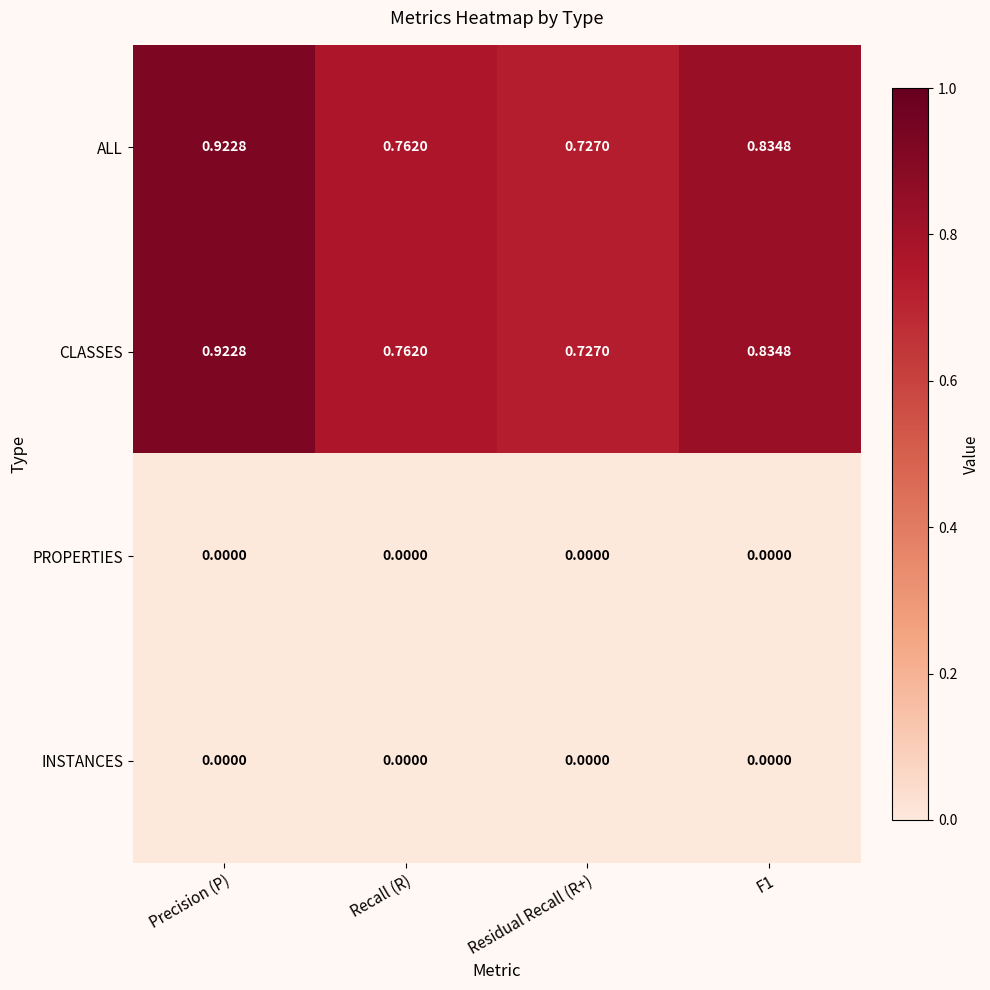

Which label corresponds to the largest value in the chart?

Precision (P)